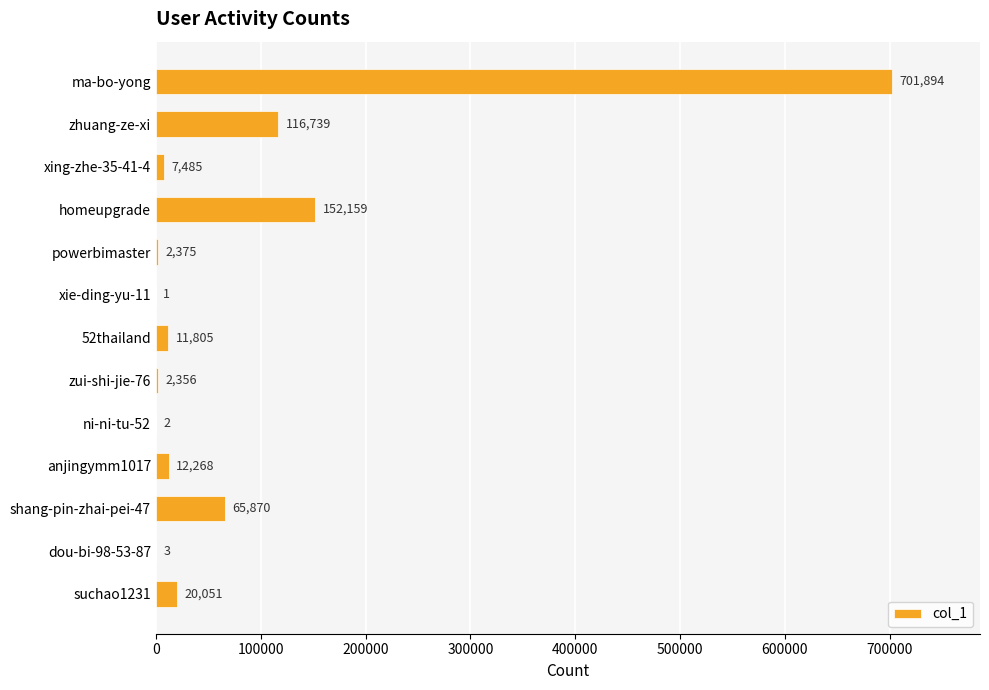

Is it true that the value at xing-zhe-35-41-4 is 7485?

True